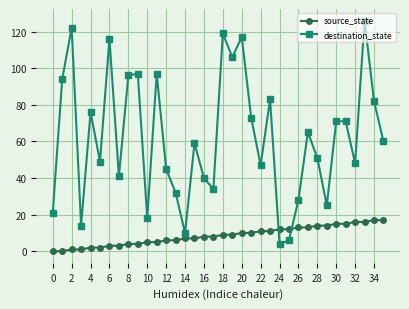

Which series has the largest range (max minus min)?

destination_state